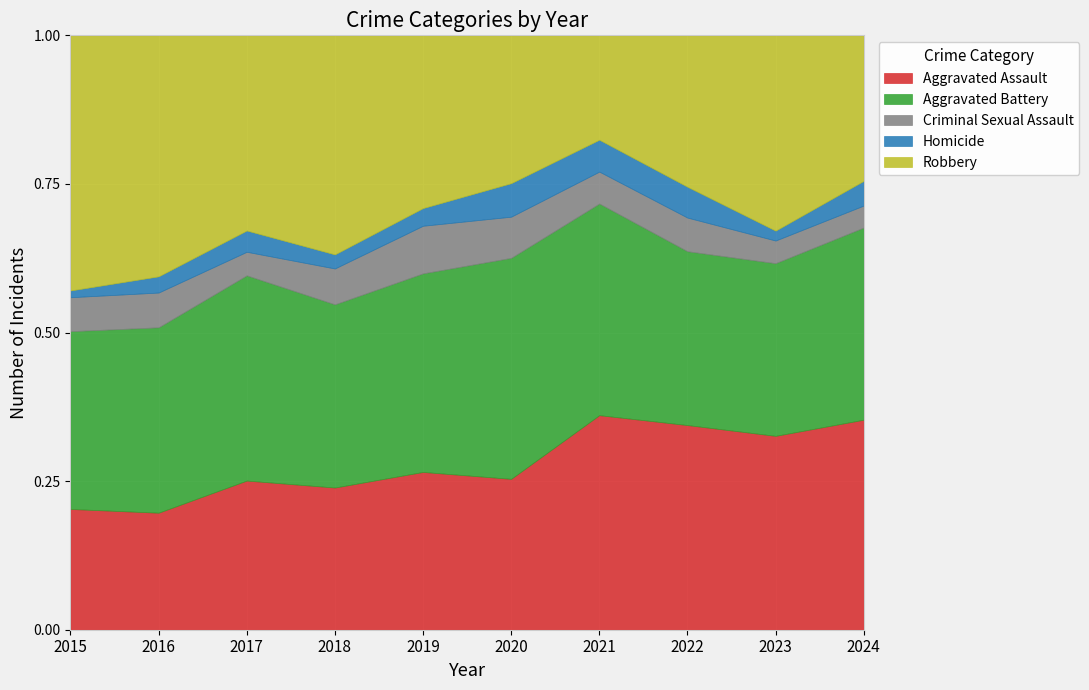

True or false: Aggravated Assault and Homicide intersect in this chart.

False